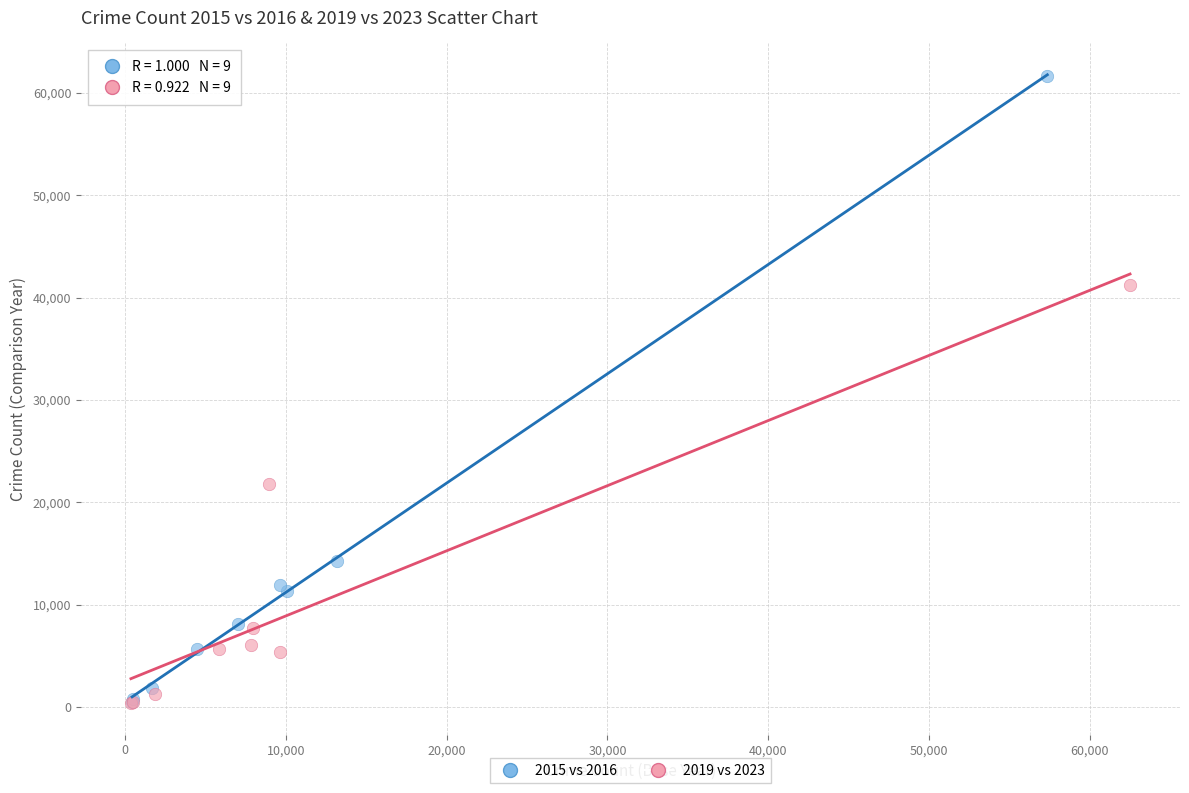

Which series reaches the maximum Y coordinate?

2015 vs 2016